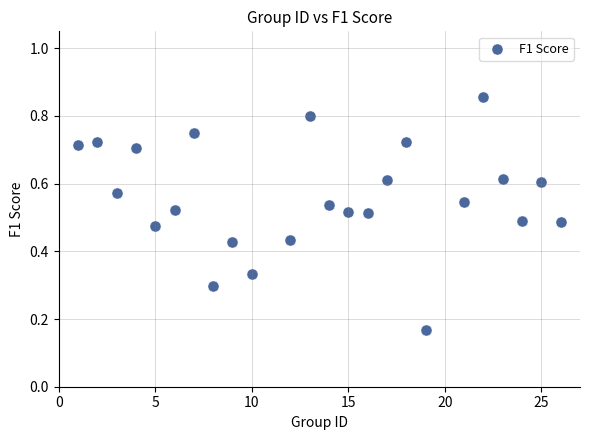

What is the range of X values (max minus min)?

25.0